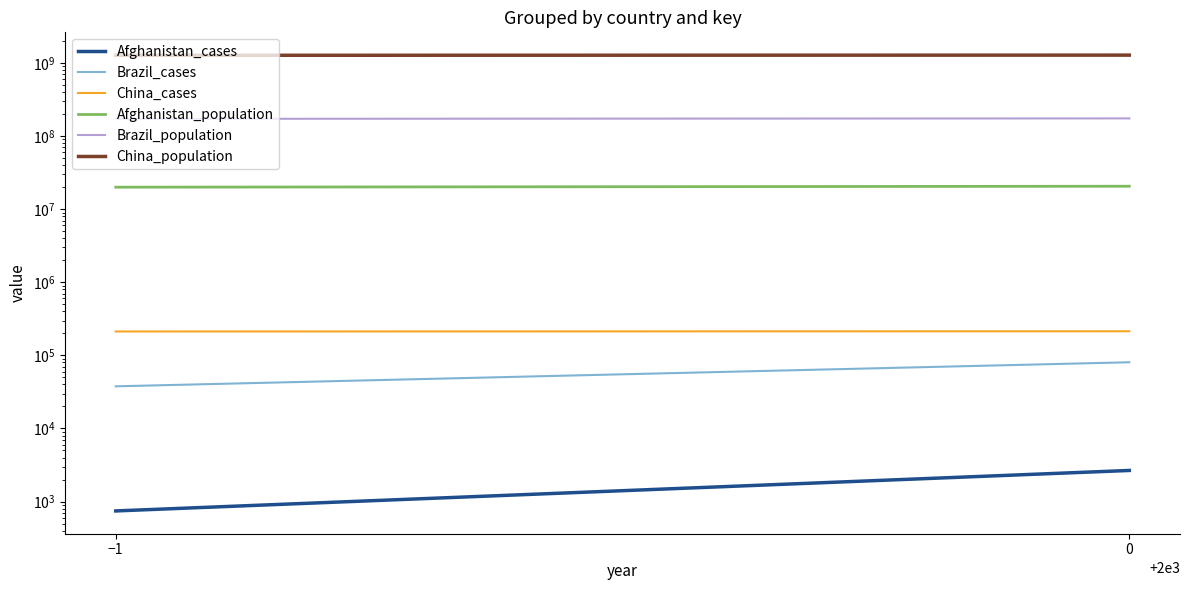

What is the value of the Brazil_population point at the 1st from the left?

172006362